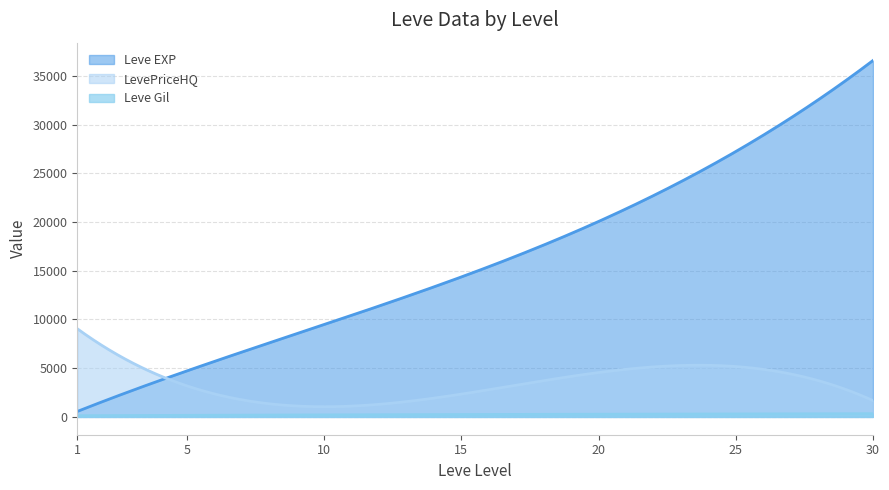

In Leve Gil, how many points are lower than both neighbors (excluding endpoints)?

0